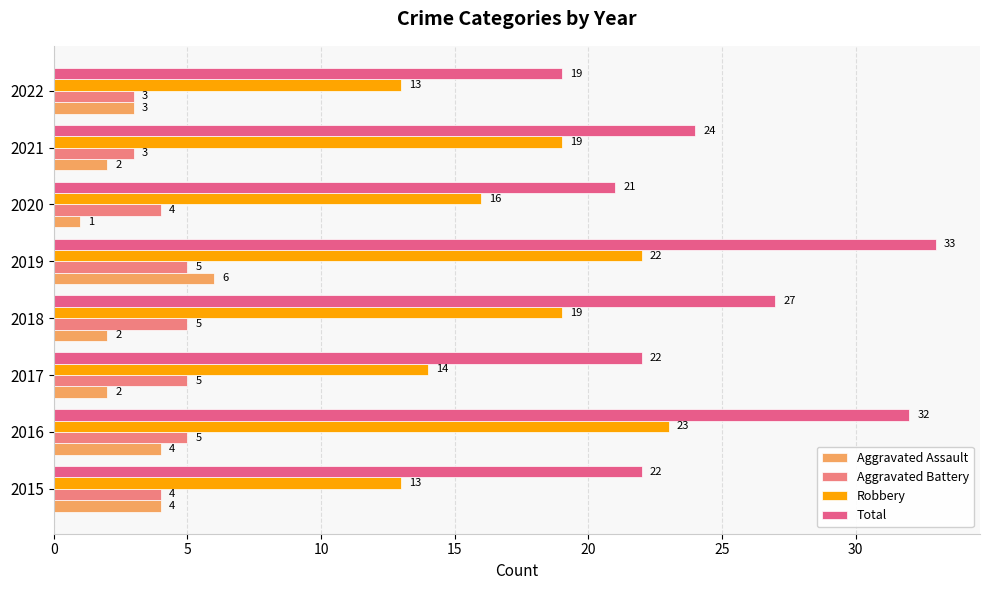

What are all the series names shown in the legend?

Aggravated Assault, Aggravated Battery, Robbery, Total